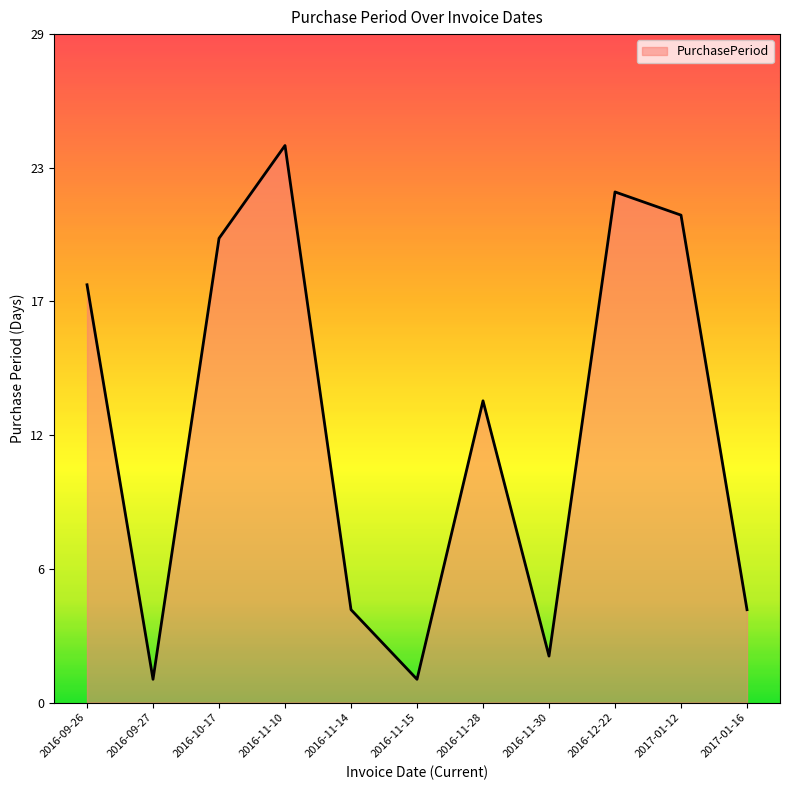

Rank the categories by value from lowest to highest.

2016-09-27, 2016-11-15, 2016-11-30, 2016-11-14, 2017-01-16, 2016-11-28, 2016-09-26, 2016-10-17, 2017-01-12, 2016-12-22, 2016-11-10